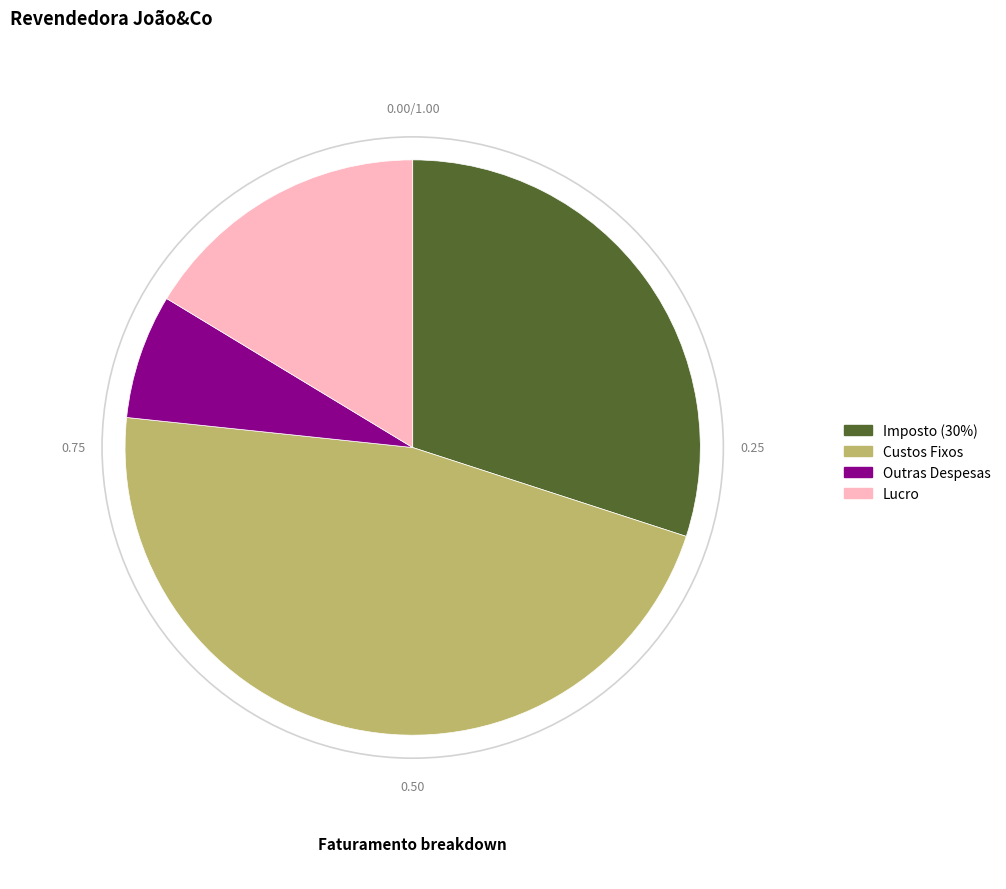

Which slice is the largest?

Custos Fixos